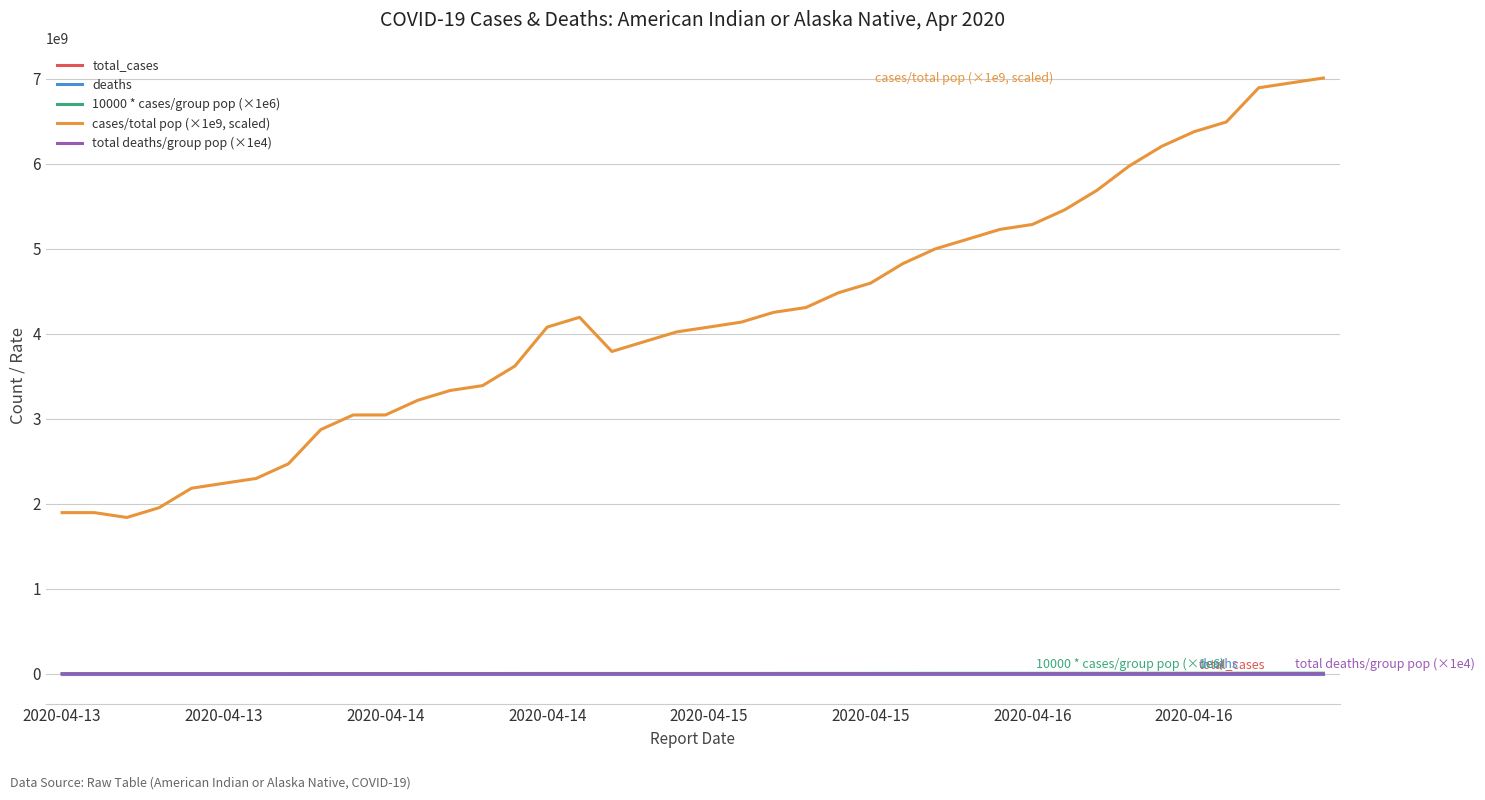

Which series has the largest range (max minus min)?

cases/total pop (×1e9, scaled)